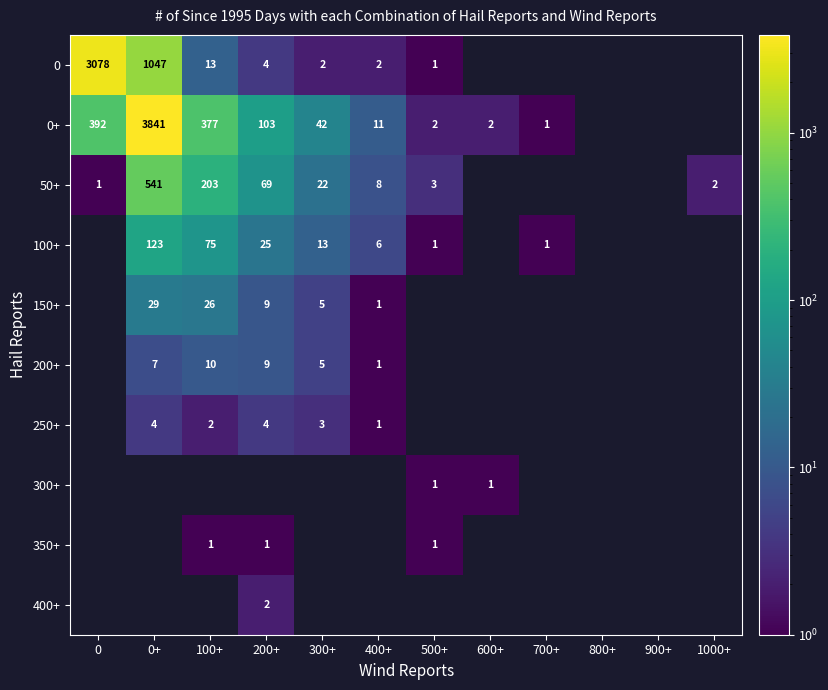

Which has a higher value, 400+ or 100+?

100+